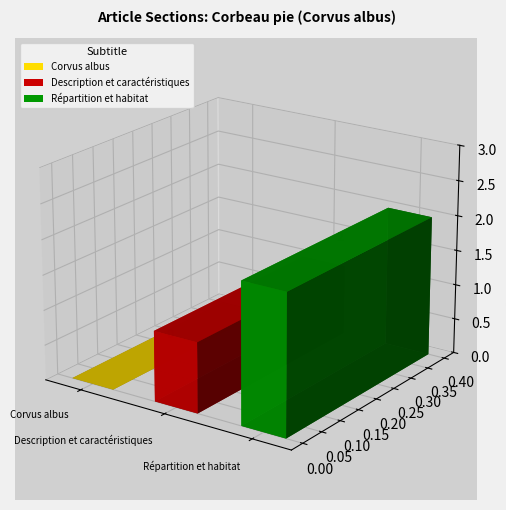

True or false: the data shows -1 at Corvus albus.

False